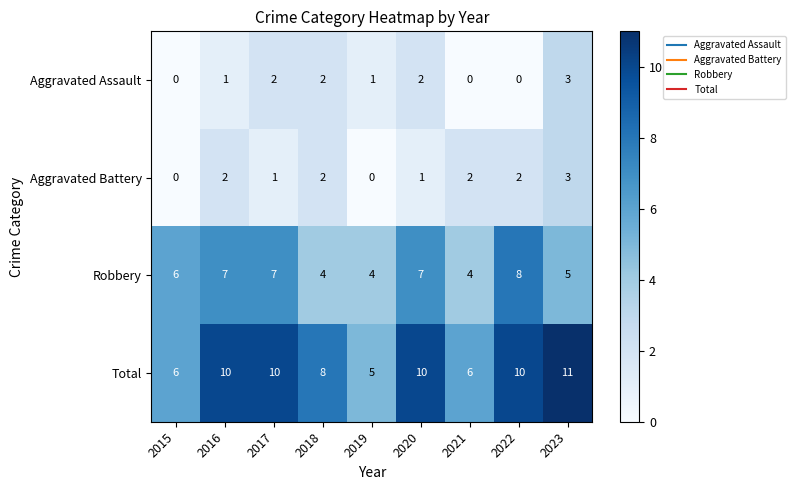

Between 2016 and 2018, which series saw the biggest shift?

Robbery